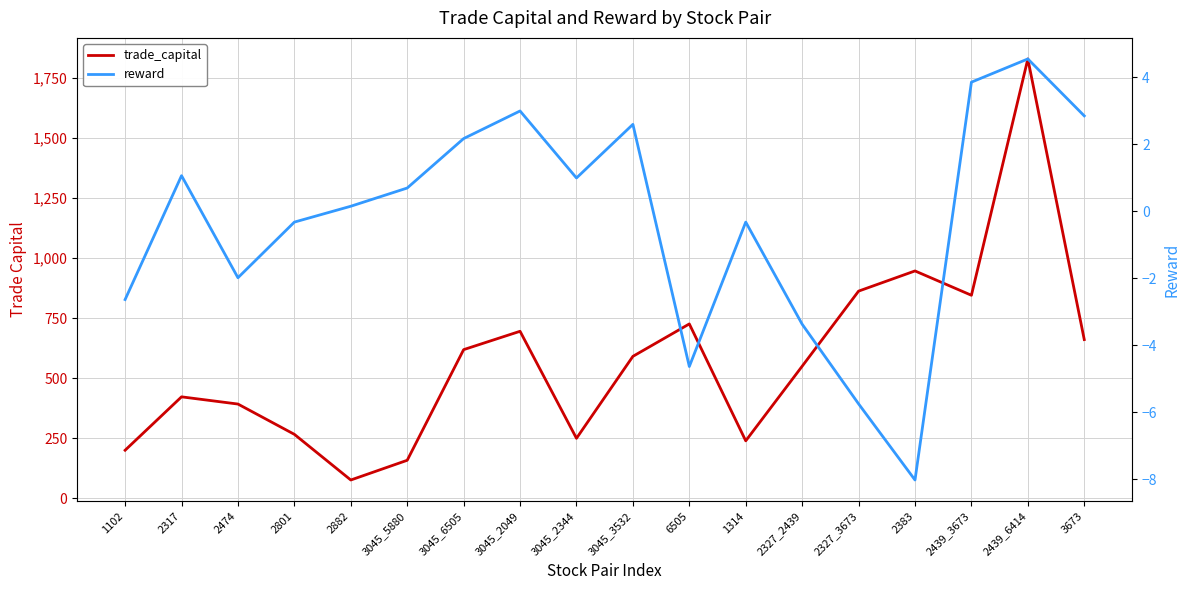

Which label corresponds to the largest value in the chart?

2439_6414